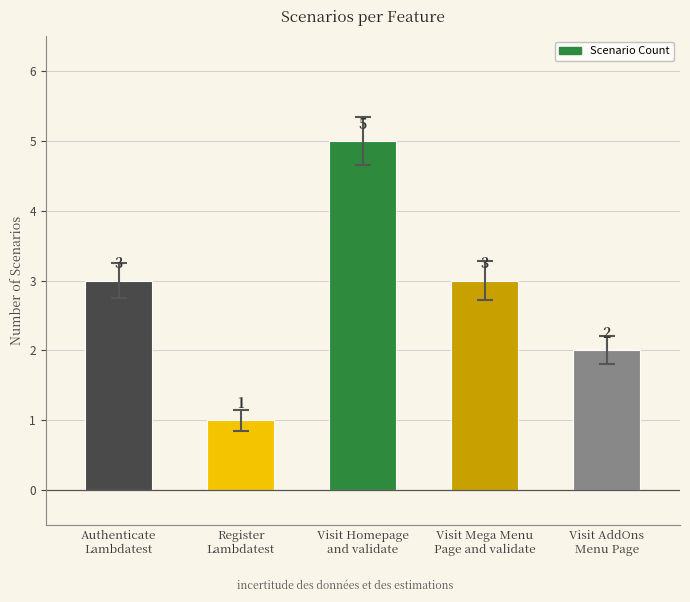

Is it true that the value at Register
Lambdatest is 0?

False